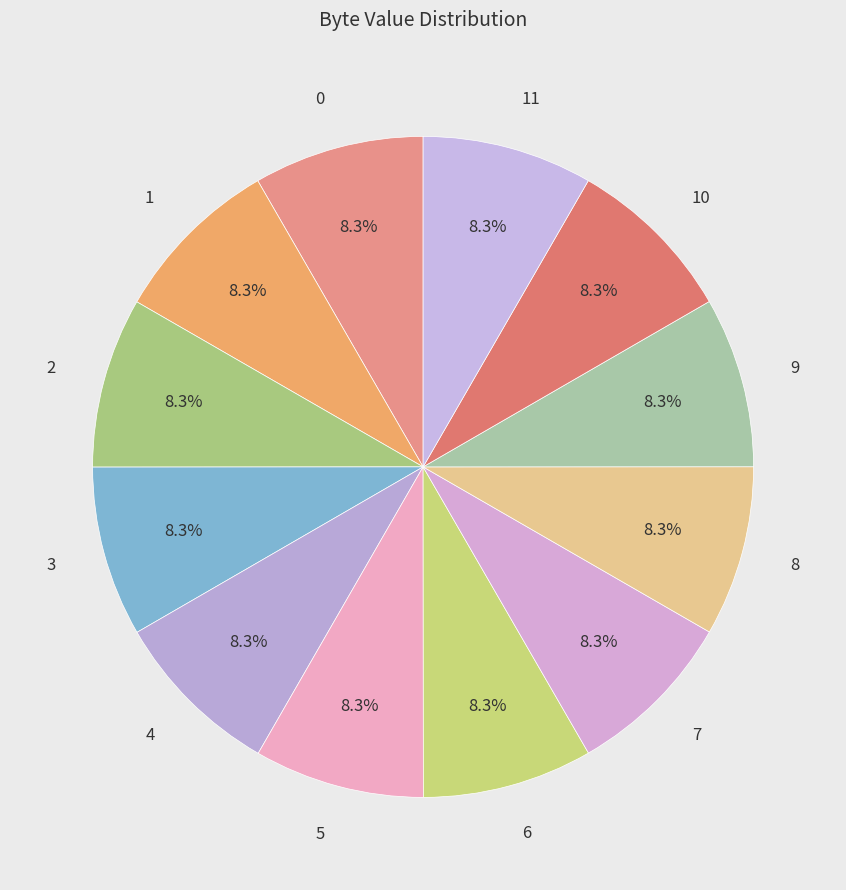

Does 7 account for over 50% of the chart?

No